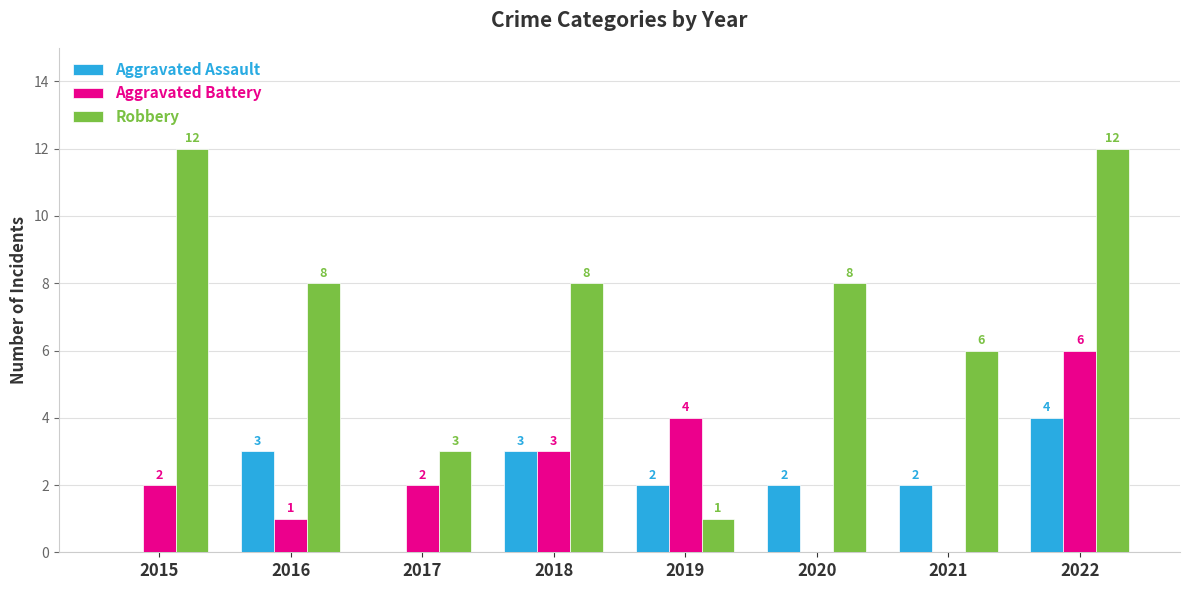

What is the average value of the Aggravated Battery series?

2